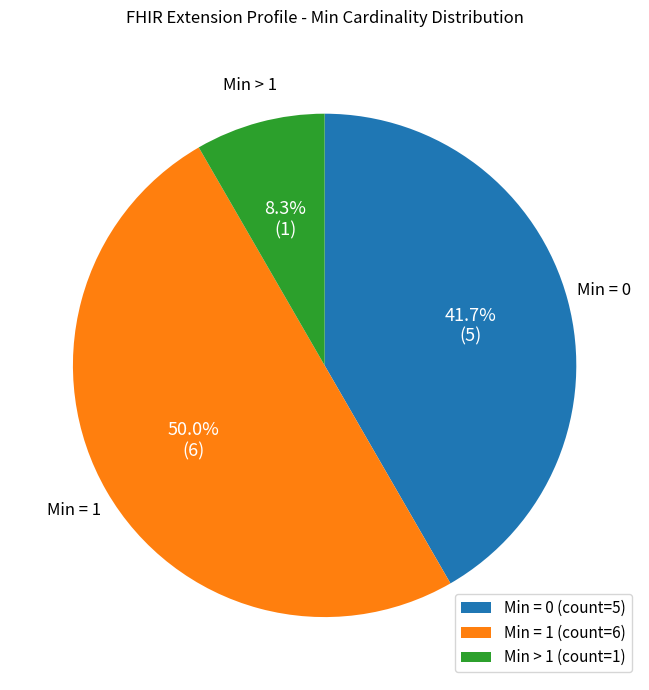

What is the largest slice in the pie chart?

Min = 1 (count=6)